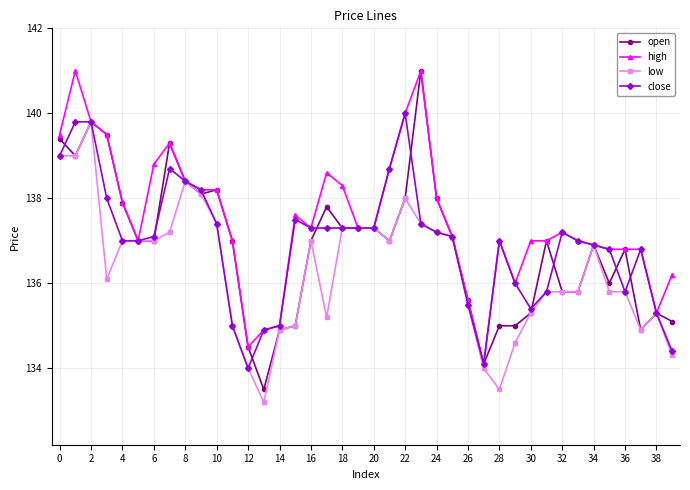

True or false: low has more than 2 interior local peaks.

True